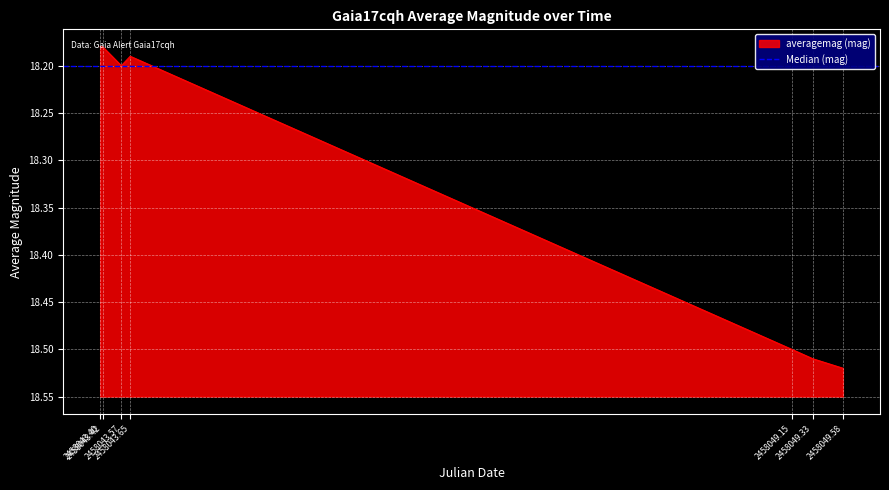

What is the change in value from 2458043.65 to 2458049.58?

+0.3